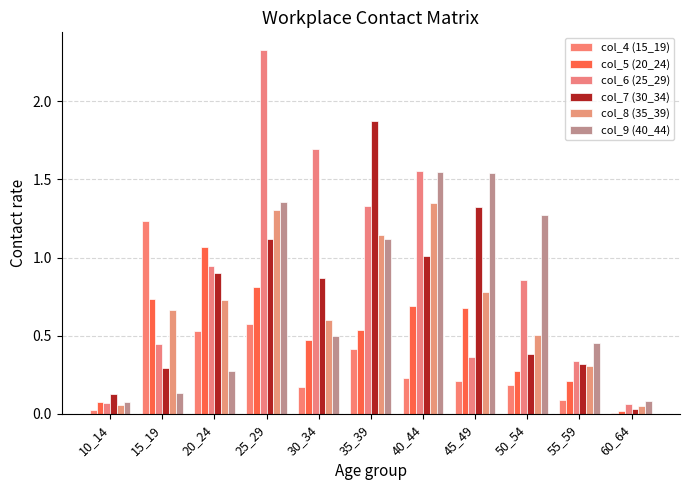

At which label does col_8 (35_39) reach its minimum?

60_64